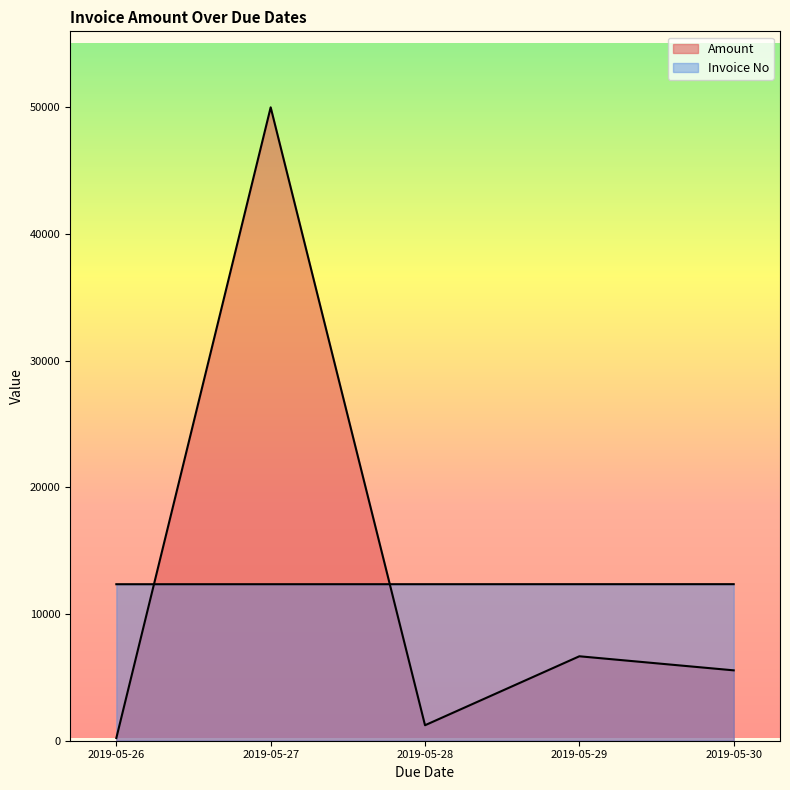

How many lines are shown in the chart?

2